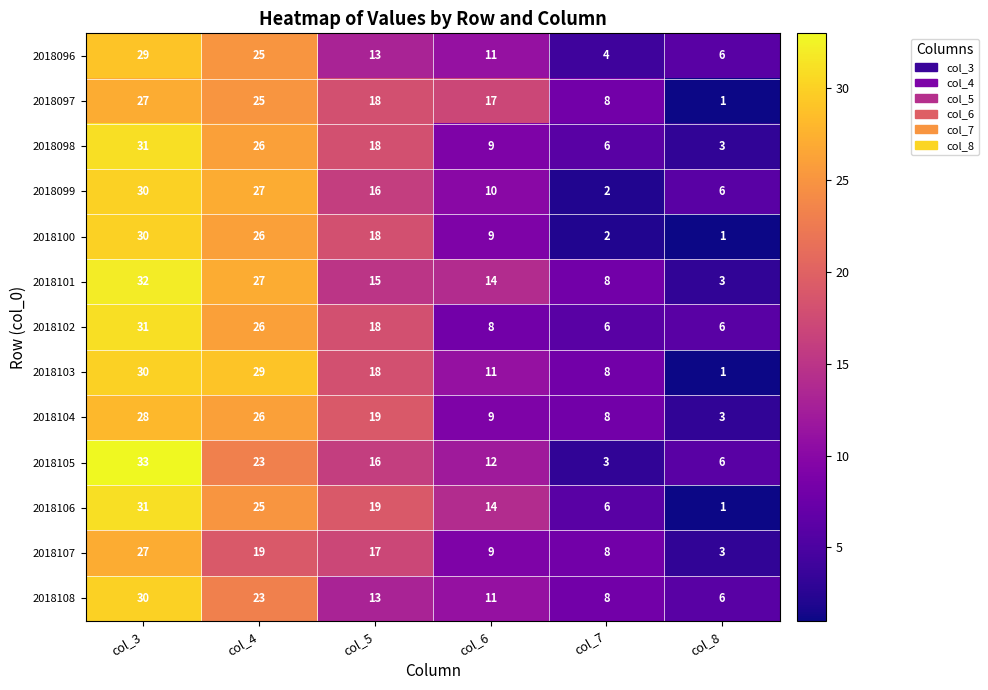

Which series has the largest total across all categories?

2018101